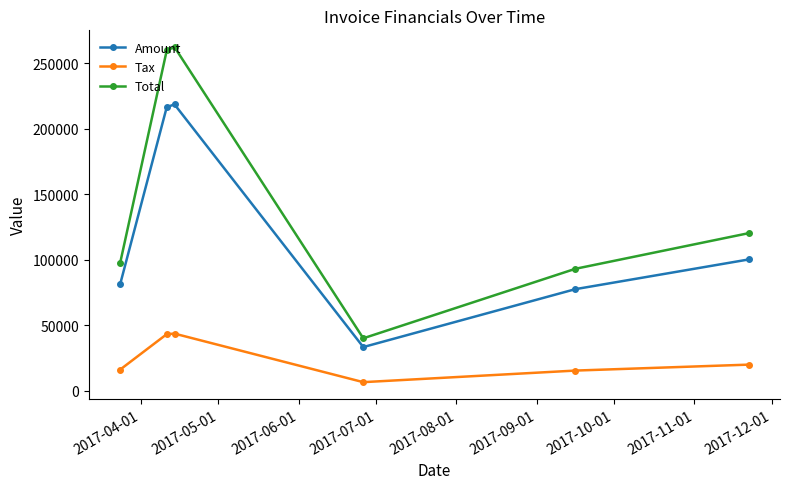

What is the value of the Total point at the 4th from the left?

40154.4